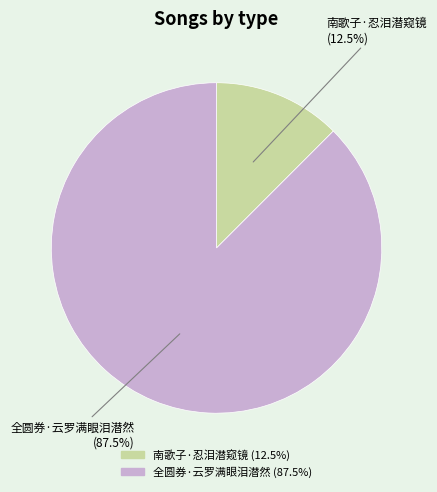

Which category has the biggest portion of the pie?

全圆券·云罗满眼泪潜然